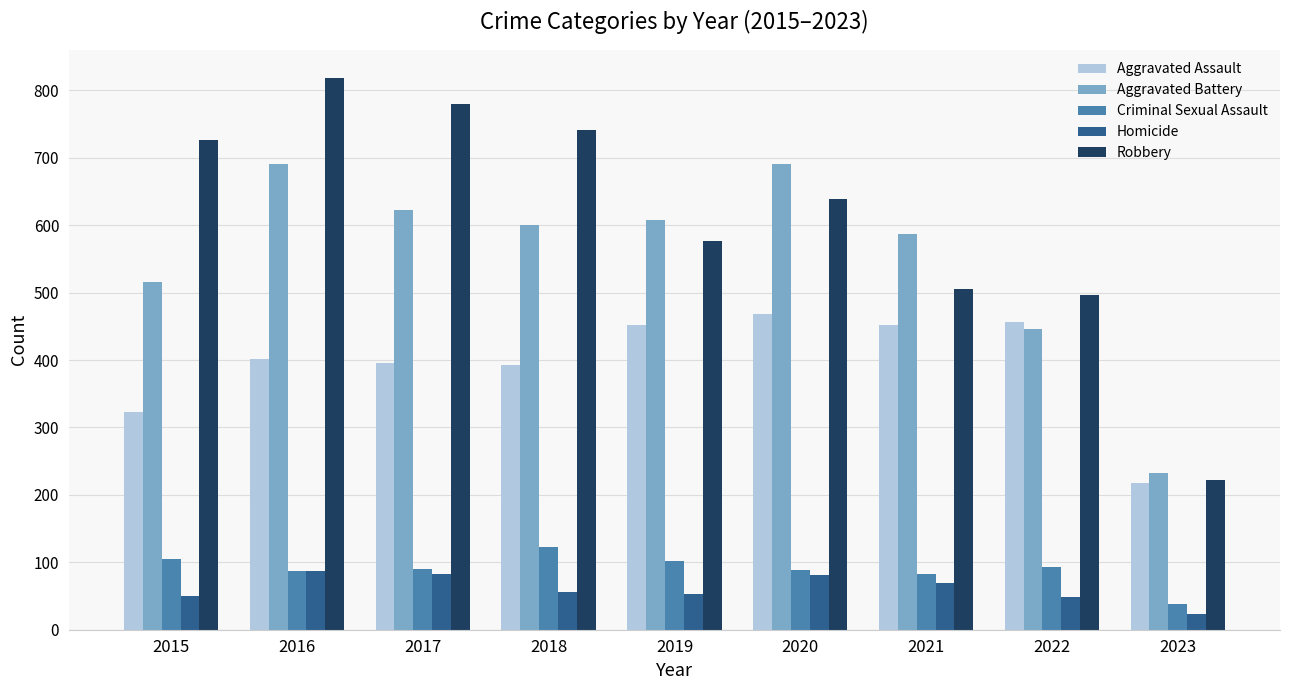

What is the approximate value of Robbery at 2021?

506